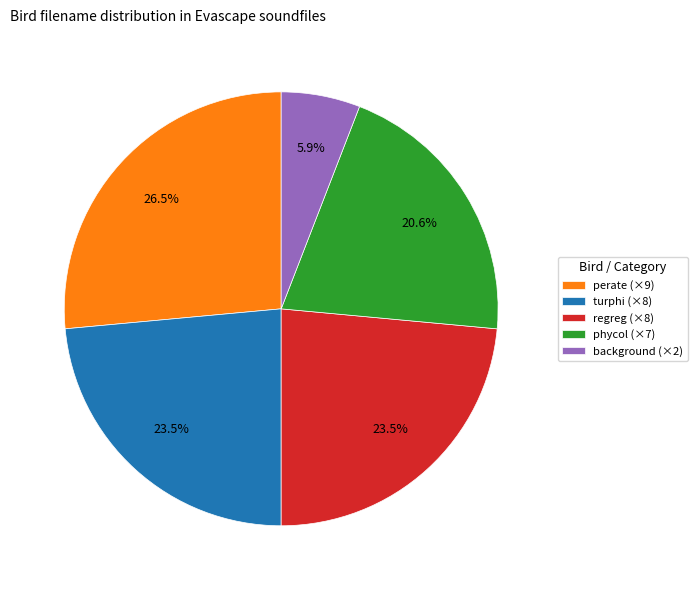

Is there any slice that represents more than half of the pie?

No